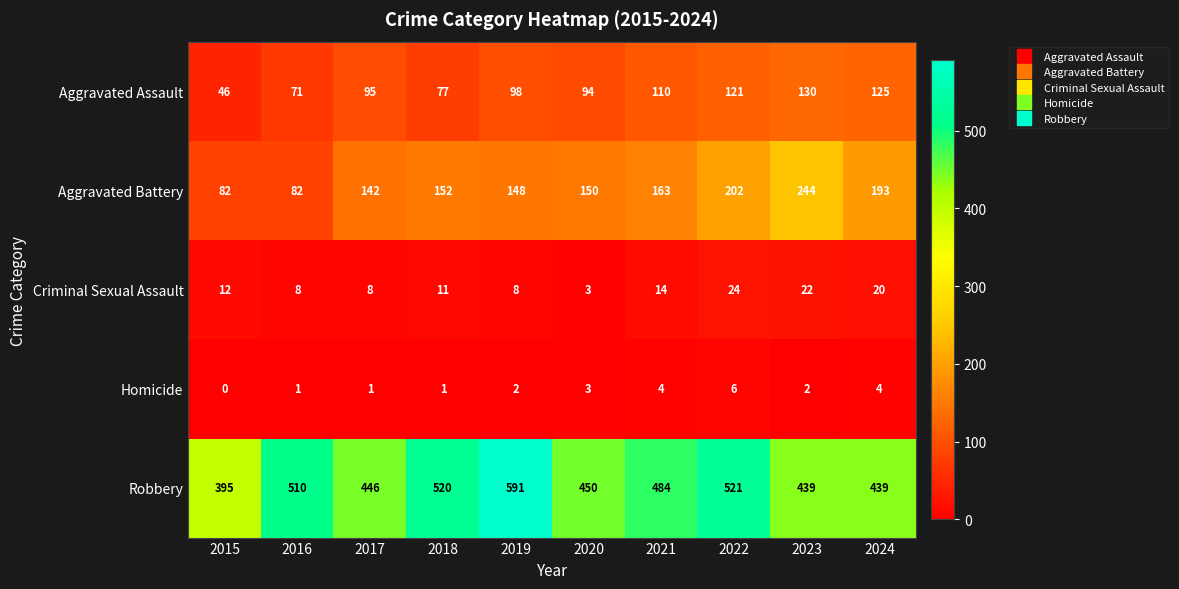

What is the difference between the highest and lowest values at 2024?

435